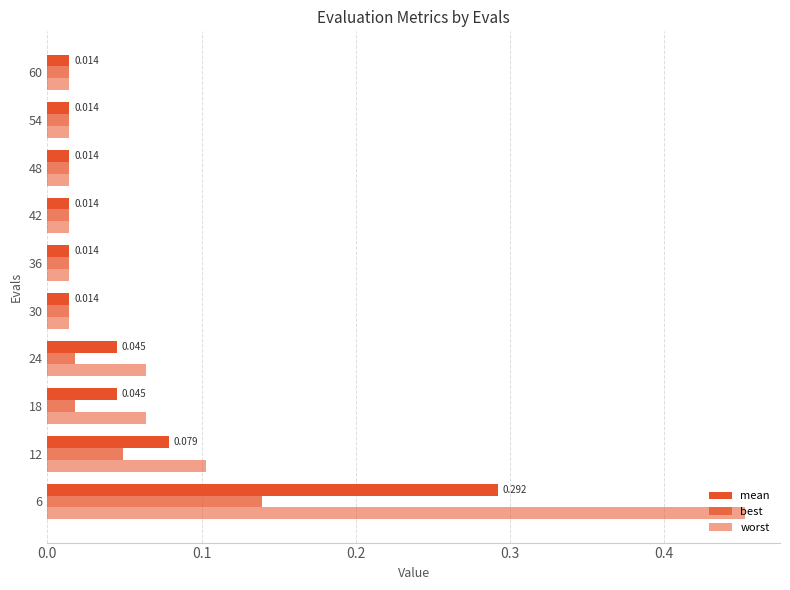

What is the sum of all best values?

0.3